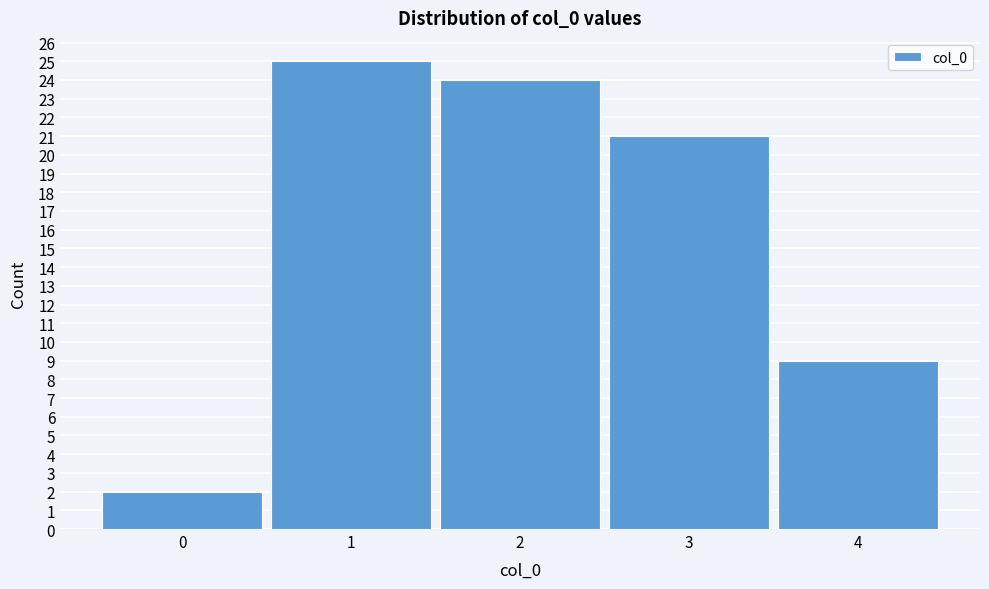

Reading left to right, list every bar in this chart as the range it spans on the x-axis followed by its height. The values are not printed on the chart, so give them approximately, as read against the axis.

-0.5 to 0.5: 2
0.5 to 1.5: 25
1.5 to 2.5: 24
2.5 to 3.5: 21
3.5 to 4.5: 9